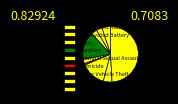

Which category has the biggest portion of the pie?

Theft